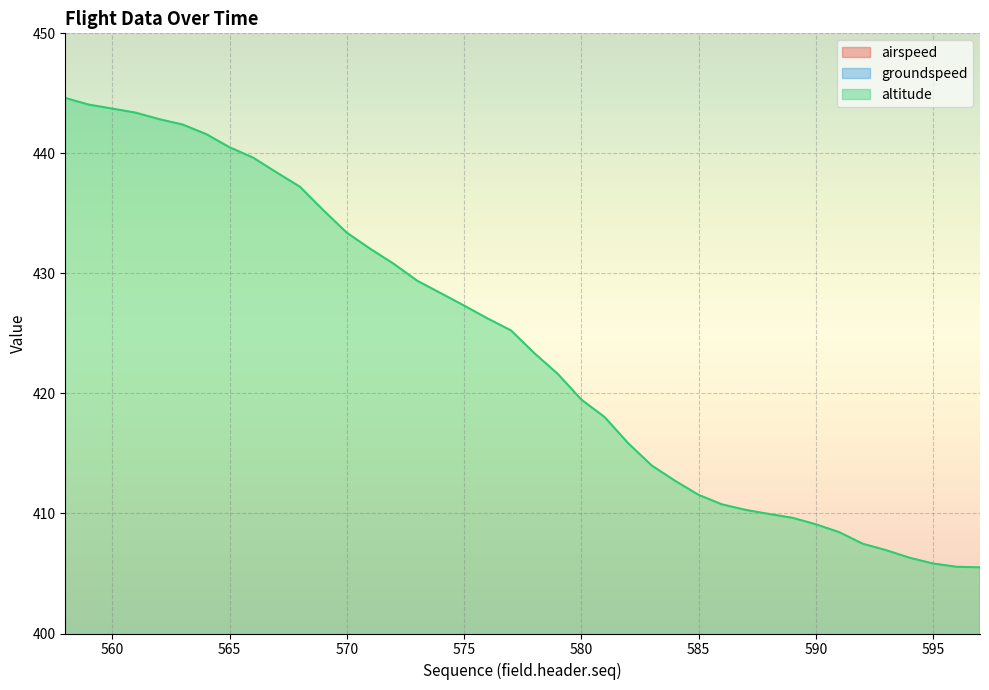

How many times do groundspeed and airspeed cross each other?

1